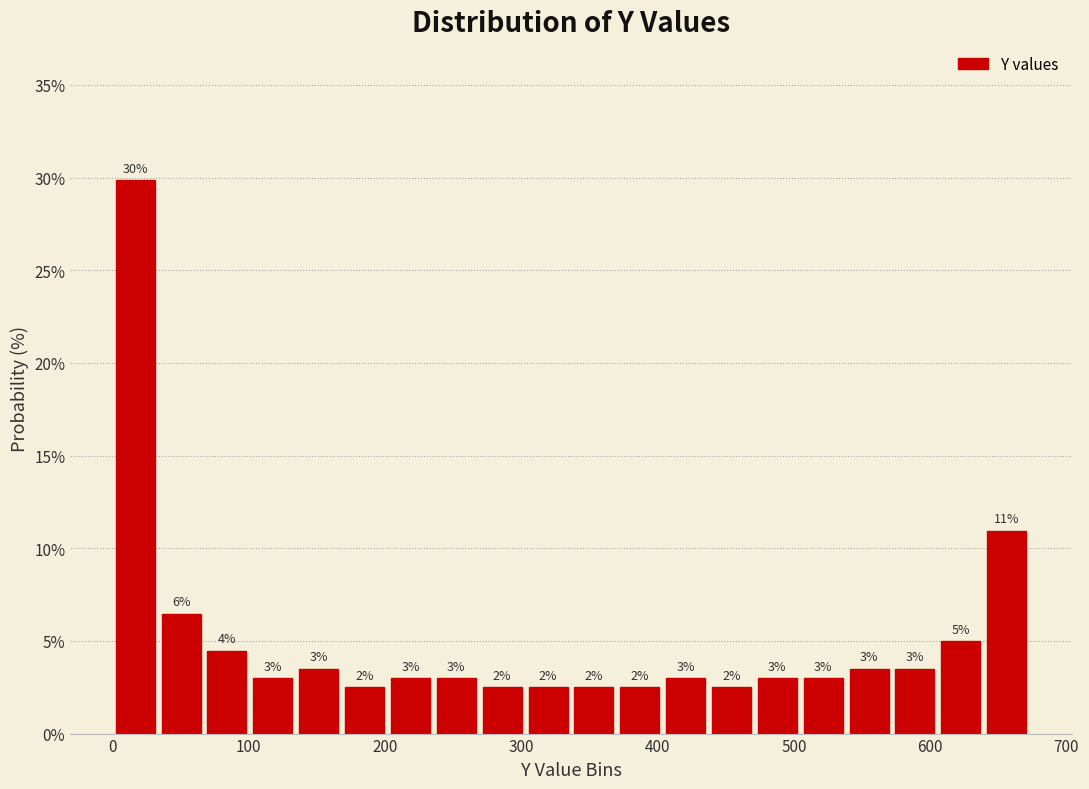

Read against the x-axis, roughly where is the centre of the tallest bar?

20